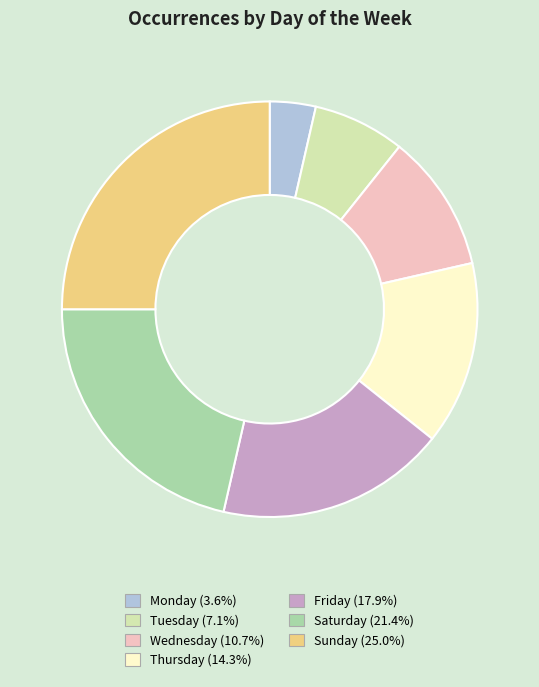

Which slice is the largest?

Sunday